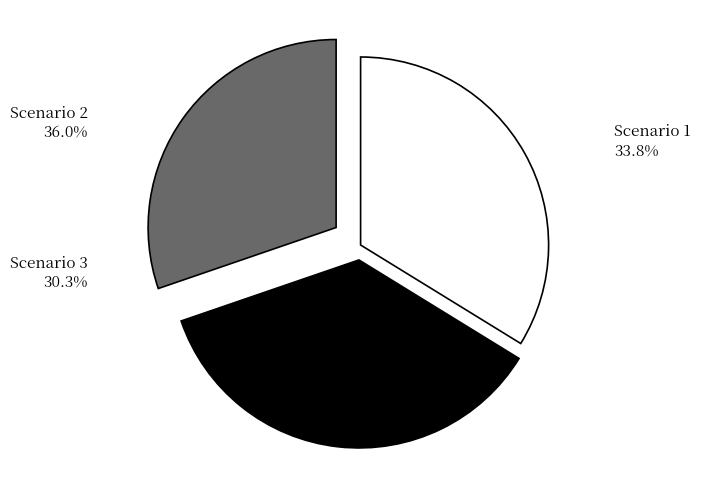

Does any single category account for the majority?

No